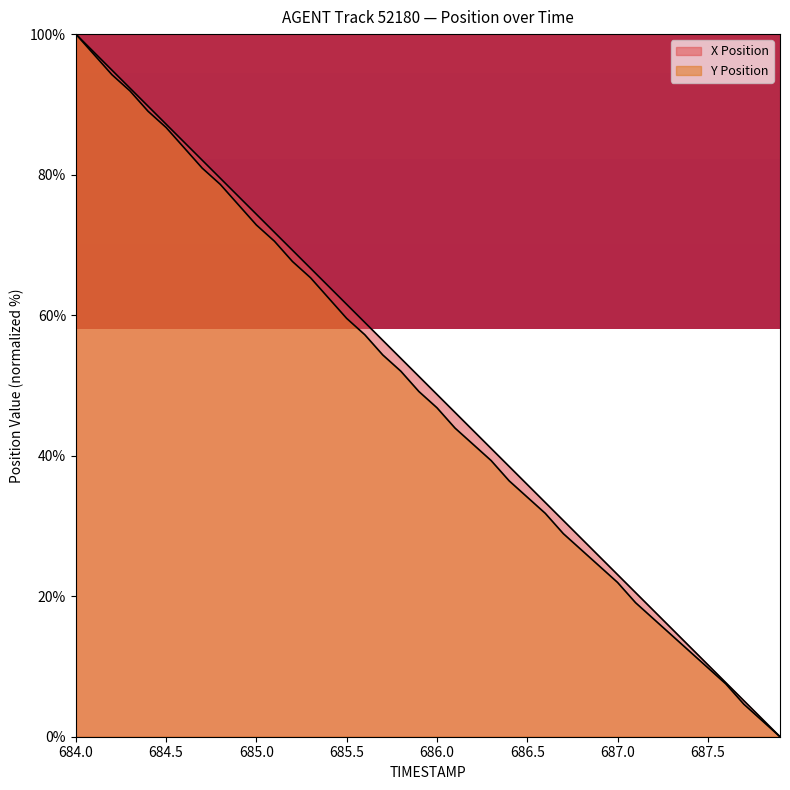

Between 686.6 and 686.8, which series saw the biggest shift?

Y Position